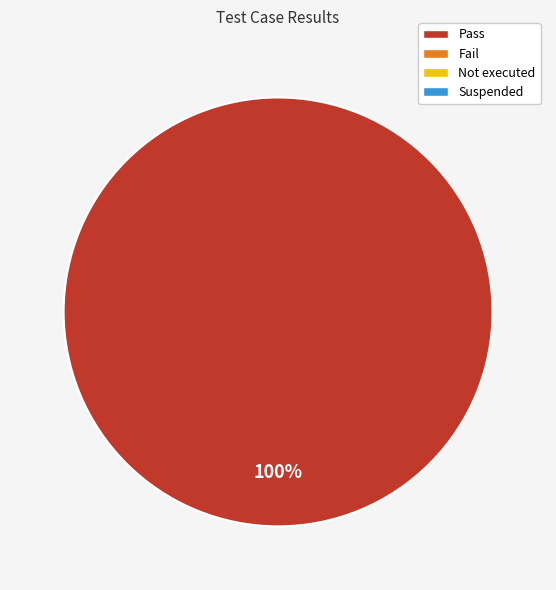

Is there any slice that represents more than half of the pie?

Yes